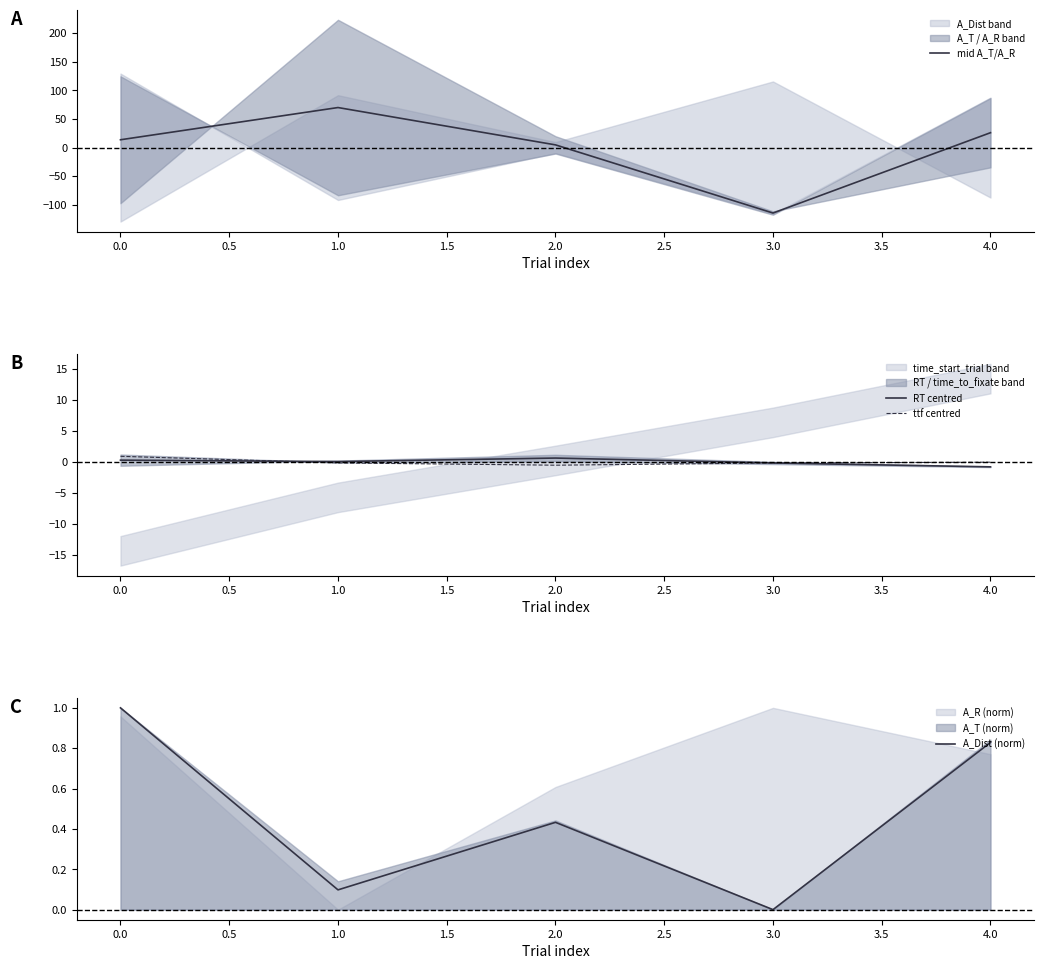

The RT centred series shows 0.3 at 0.0. True or false?

True